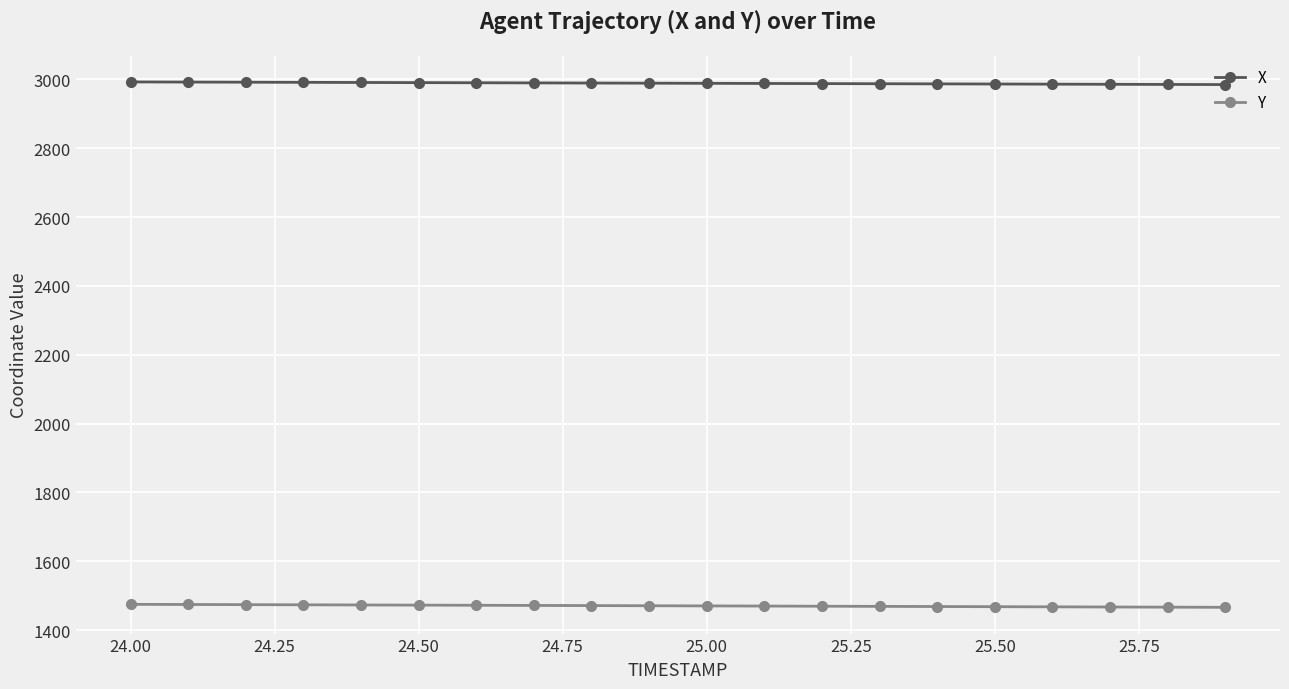

What is the value of the X point at the 7th from the left?

2990.1